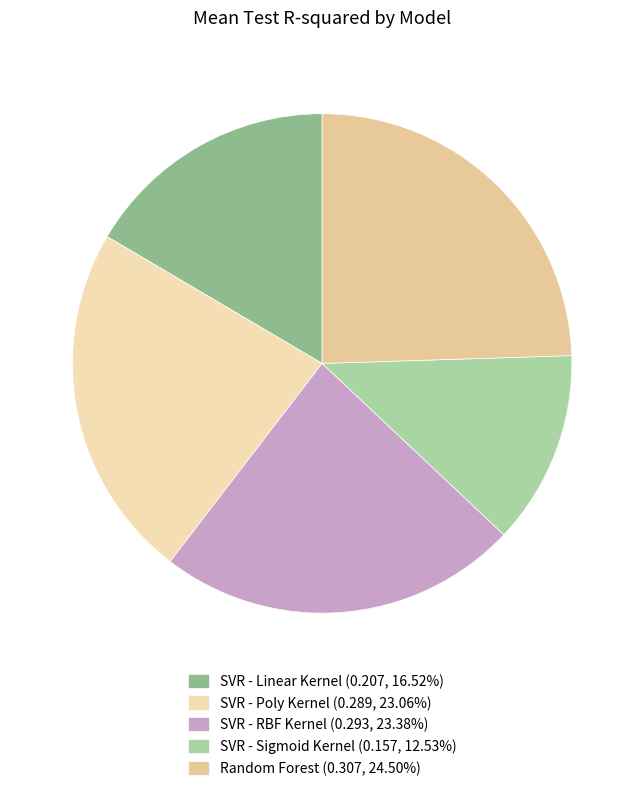

Does SVR - Sigmoid Kernel account for over 50% of the chart?

No